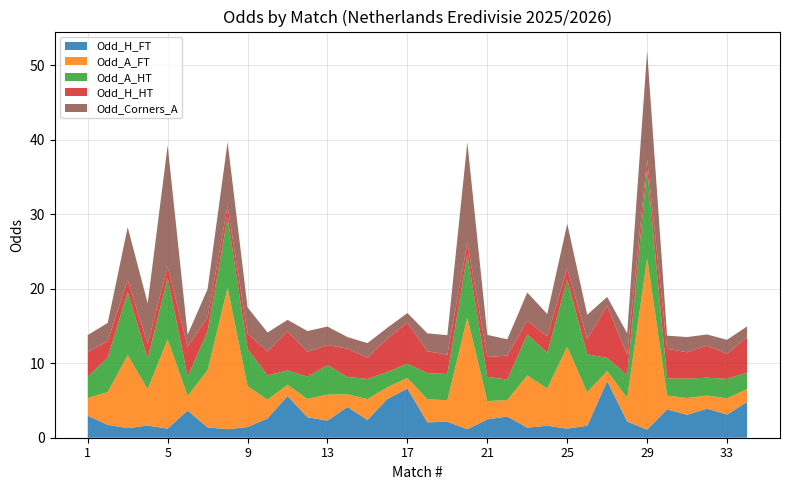

Reading right to left, list all the values displayed in this chart.

Odd_H_FT: 4.8	3.1	3.9	3.1	3.8	1.1	2.2	7.6	1.6	1.2	1.6	1.4	2.9	2.5	1.1	2.1	2.1	6.6	5.2	2.4	4.1	2.3	2.8	5.6	2.6	1.4	1.1	1.4	3.6	1.2	1.6	1.3	1.7	3.0
Odd_A_FT: 1.7	2.2	1.8	2.2	1.9	23.0	3.1	1.4	4.5	11.0	5.0	7.0	2.2	2.5	15.0	2.9	3.1	1.4	1.6	2.8	1.7	3.5	2.5	1.5	2.5	5.5	19.0	7.7	1.9	12.0	4.9	9.8	4.4	2.4
Odd_A_HT: 2.2	2.6	2.4	2.6	2.3	12.0	3.1	1.7	5.1	9.0	4.8	5.5	2.8	3.2	8.5	3.5	3.5	1.9	2.0	2.7	2.3	4.0	3.0	1.9	3.3	5.0	9.4	5.2	2.6	8.2	4.1	8.5	4.6	2.9
Odd_H_HT: 4.8	3.4	4.3	3.5	4.0	1.3	2.7	7.0	2.0	1.5	2.2	1.8	3.2	2.7	1.5	2.6	3.0	5.5	4.5	2.9	3.8	2.7	3.3	5.2	3.2	2.1	1.5	1.8	4.0	1.5	1.9	1.6	2.2	3.2
Odd_Corners_A: 1.4	1.9	1.5	2.0	1.8	14.5	2.9	1.2	3.2	6.0	3.0	3.8	2.2	3.0	13.5	2.6	2.4	1.3	1.4	1.9	1.6	2.5	2.8	1.5	2.5	3.5	8.6	3.8	1.6	16.2	5.5	7.1	2.4	2.3